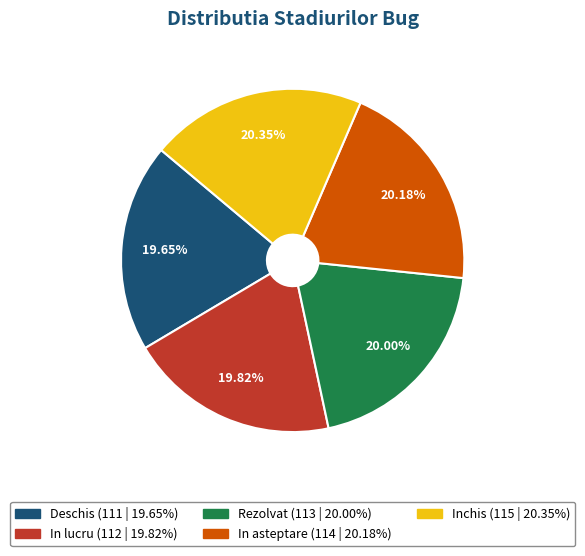

Do Inchis and In lucru together represent more than half of the pie?

No